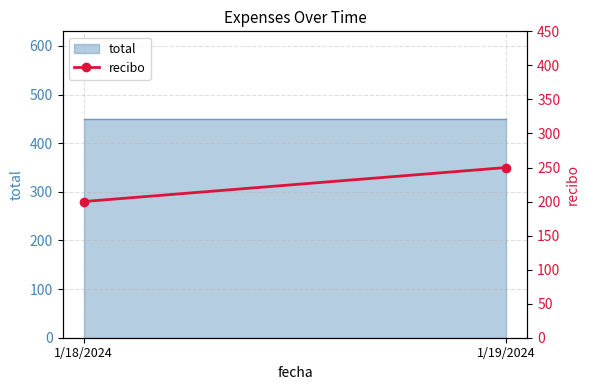

At which label is the value closest to 225?

1/18/2024